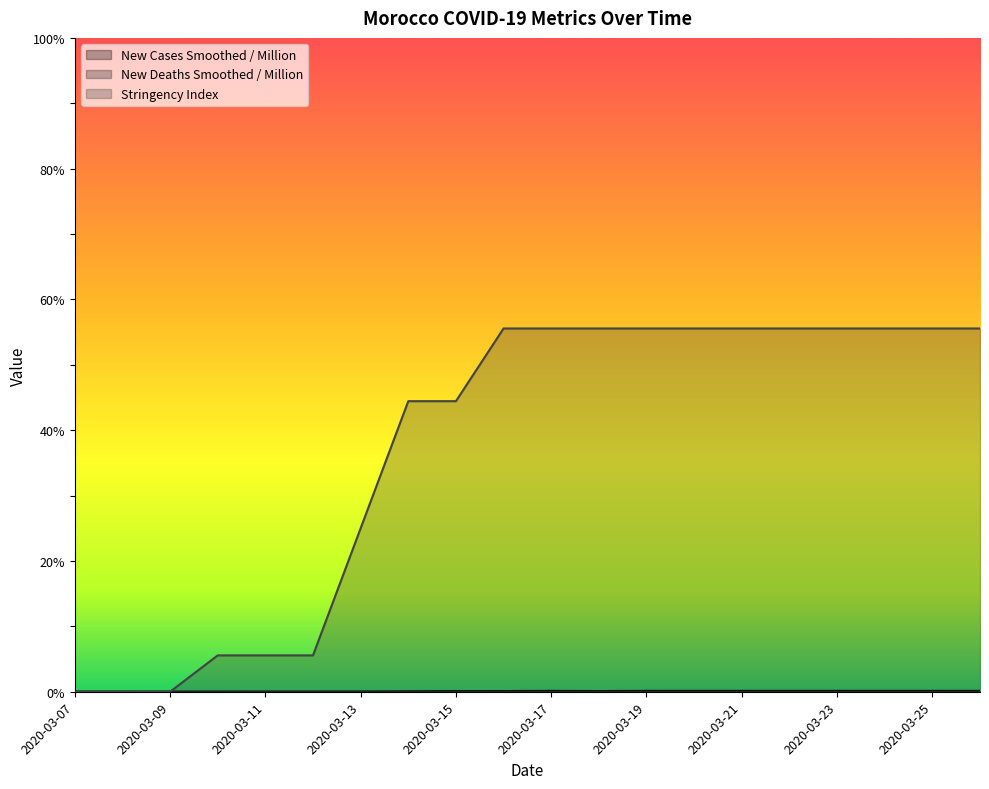

What is the difference between the highest and lowest values at 2020-03-23?

55.6